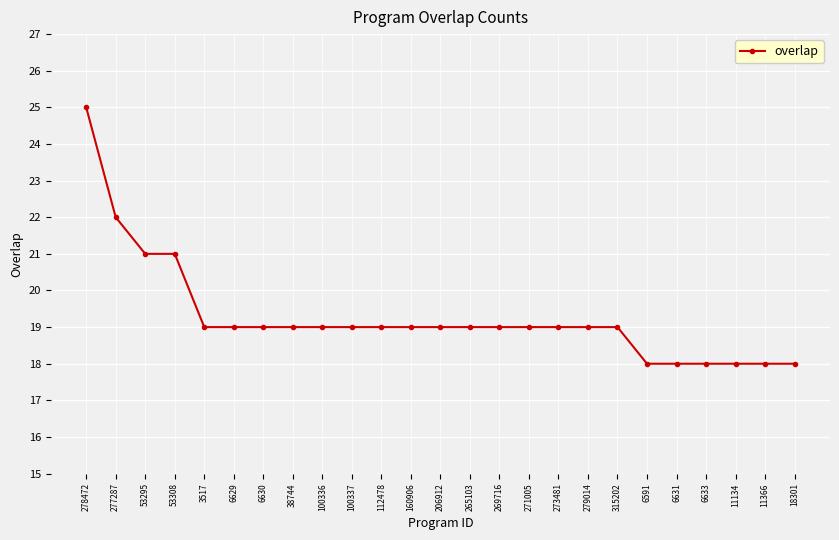

Reading right to left, transcribe all the data shown in this chart.

18301=18	11366=18	11134=18	6633=18	6631=18	6591=18	315202=19	279014=19	273481=19	271005=19	269716=19	265103=19	206912=19	160906=19	112478=19	100337=19	100336=19	38744=19	6630=19	6629=19	3517=19	53308=21	53295=21	277287=22	278472=25